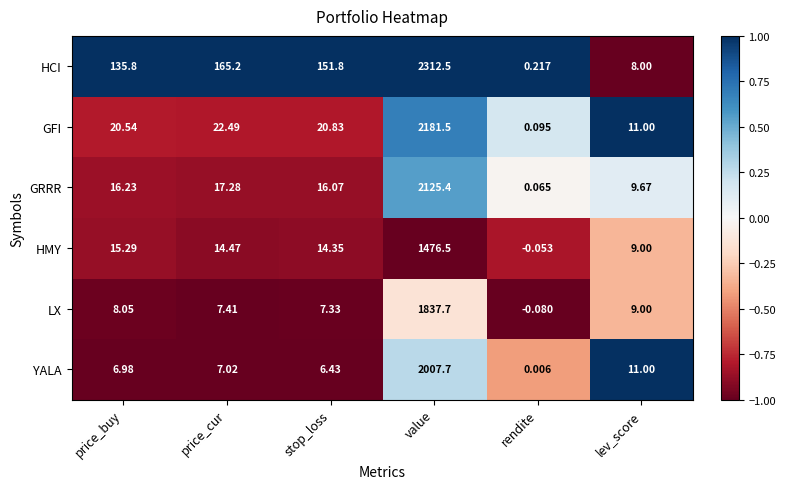

At which category does the chart reach its peak across all series?

value